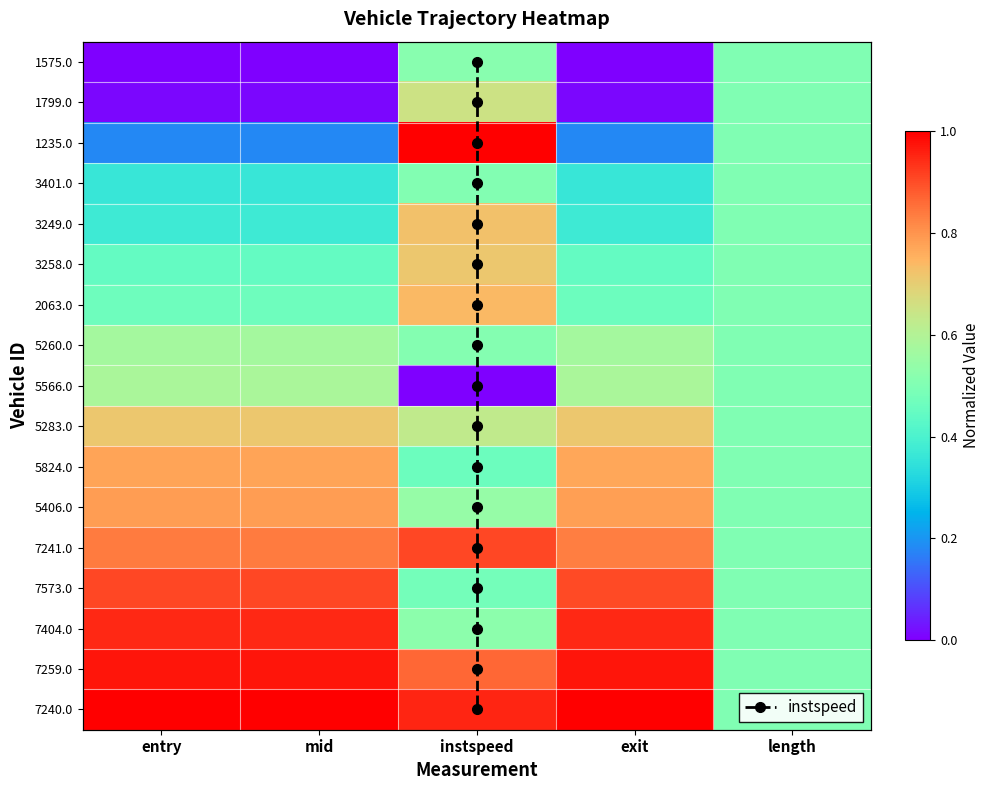

Read the 5260.0 value at mid.

0.8